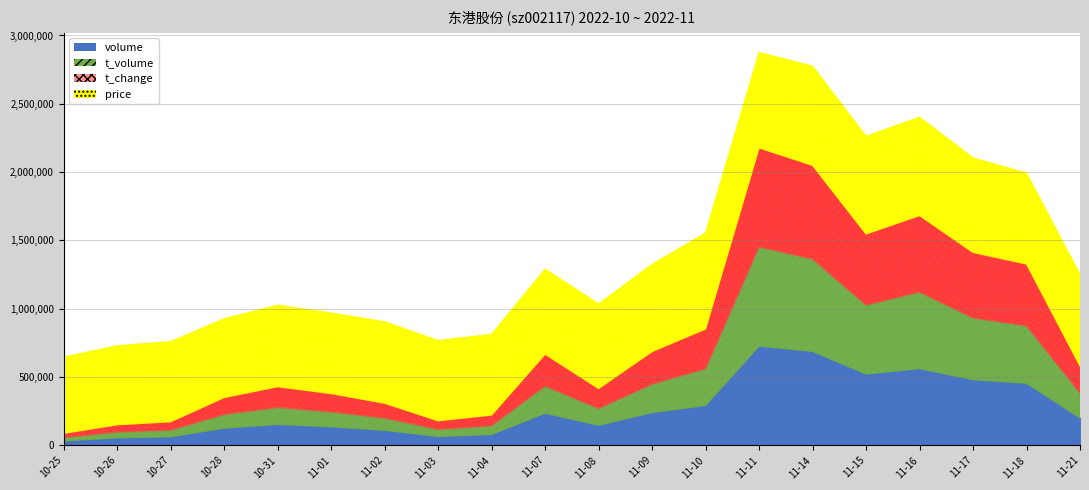

True or false: price and volume cross at least once.

False